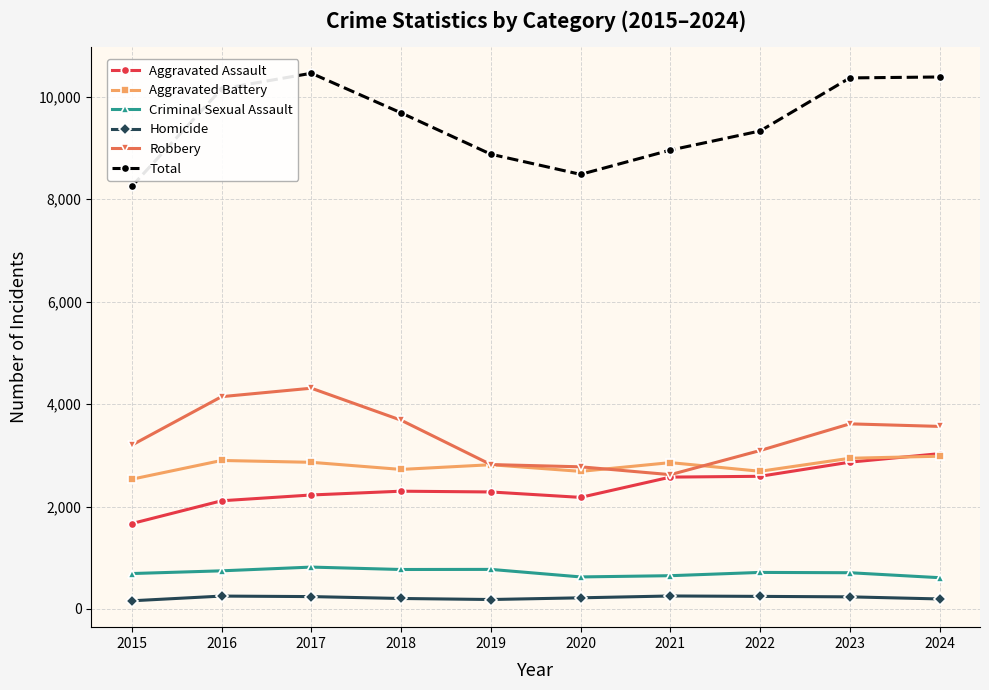

The value of Total at 2023 is 10370. True or false?

True